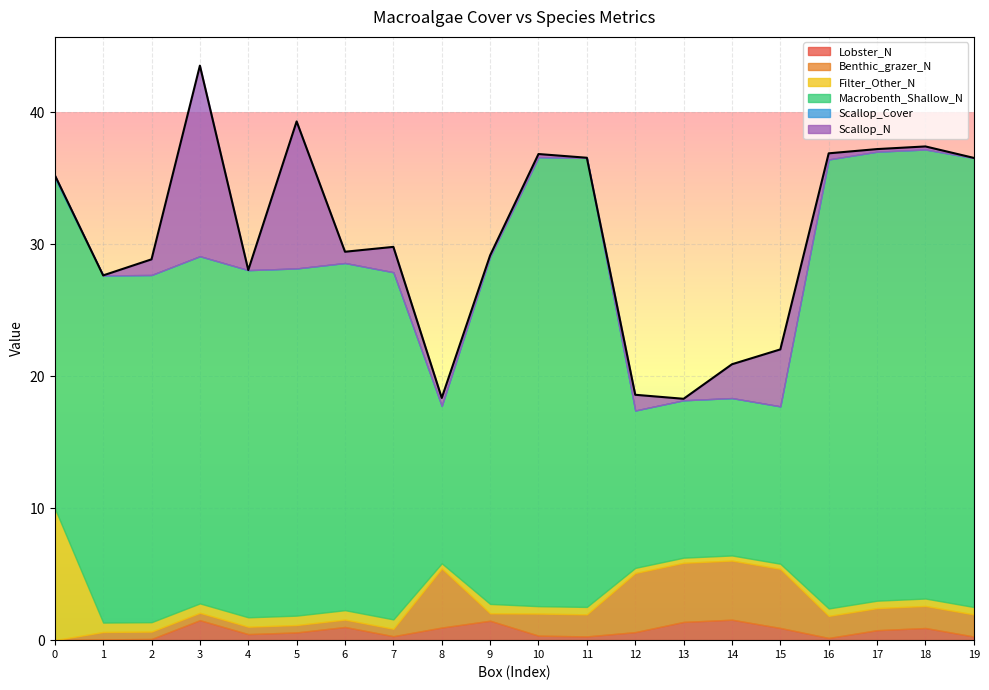

How many positive values does the Benthic_grazer_N series have?

19